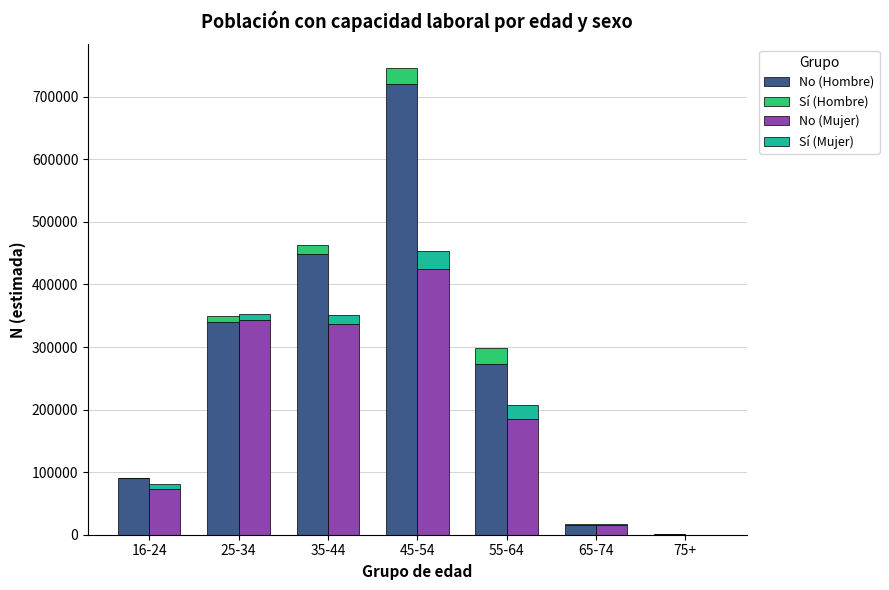

The value of Sí (Hombre) at 55-64 is 25745. True or false?

True